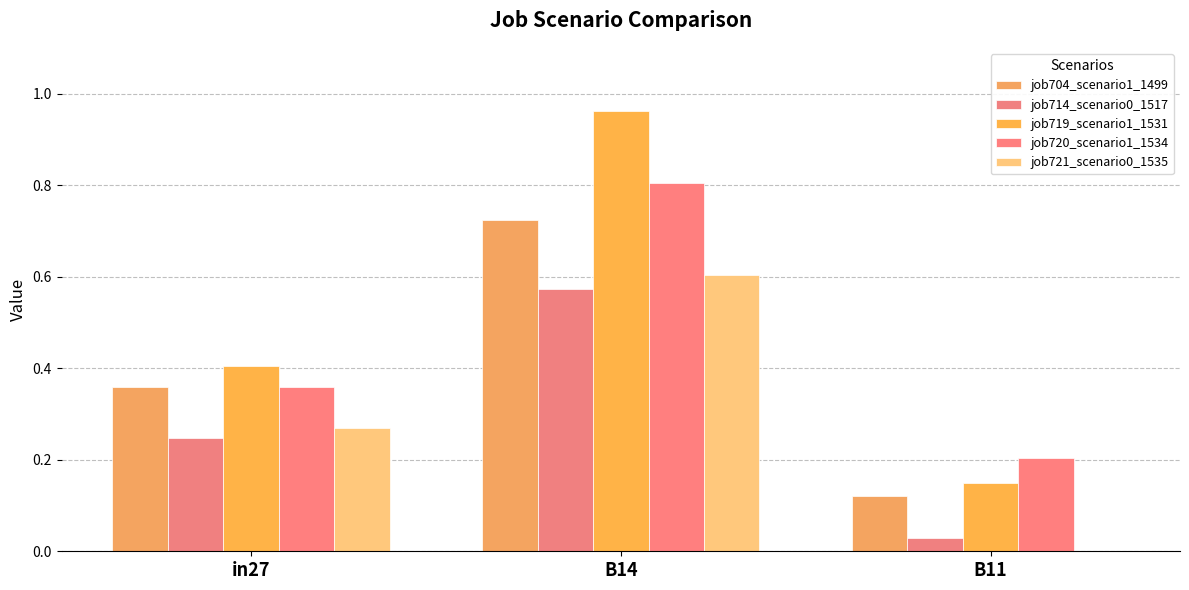

Is it true that job714_scenario0_1517 equals 0.6 at B14?

True